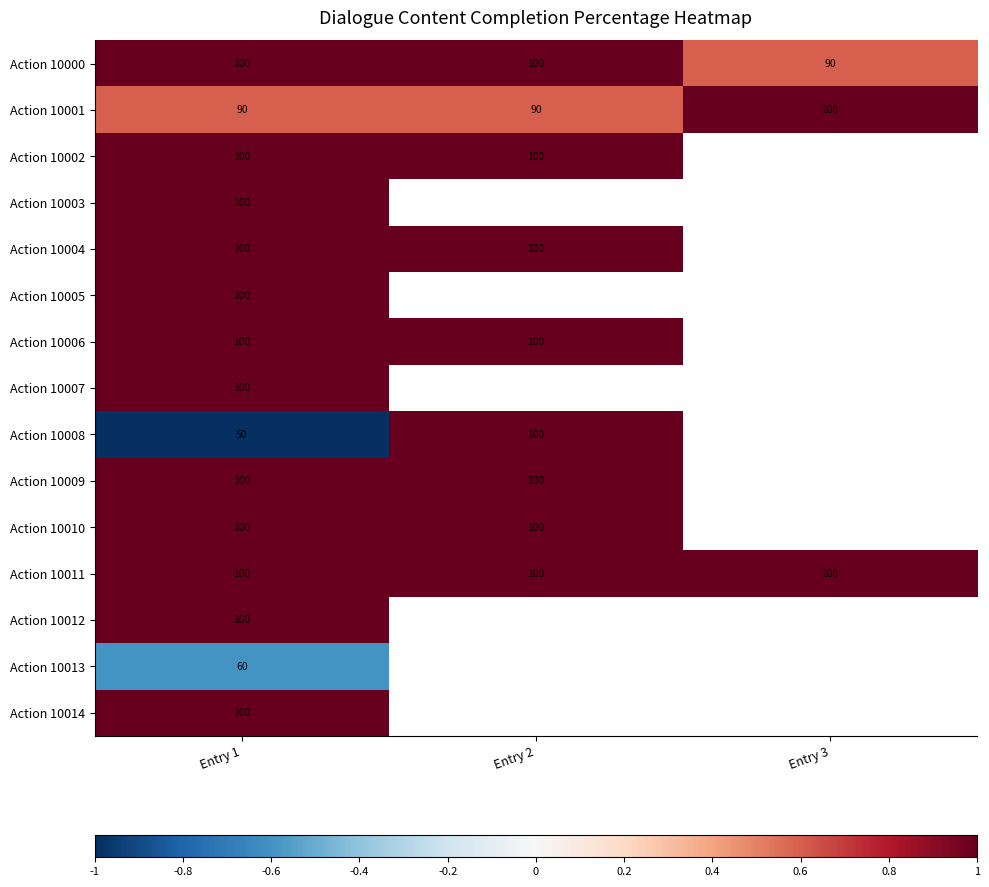

What is the total value across all series at Entry 1?

1400